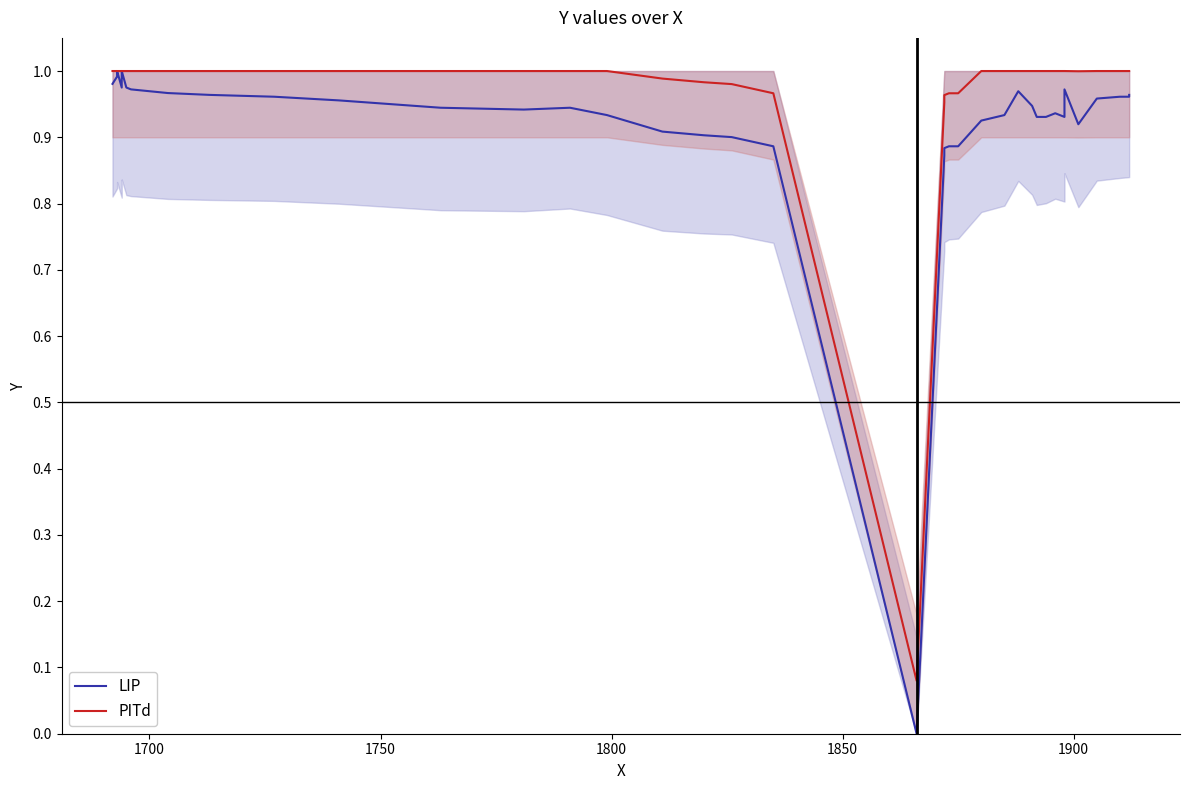

Rank the series by their maximum value, from highest to lowest.

LIP, PITd